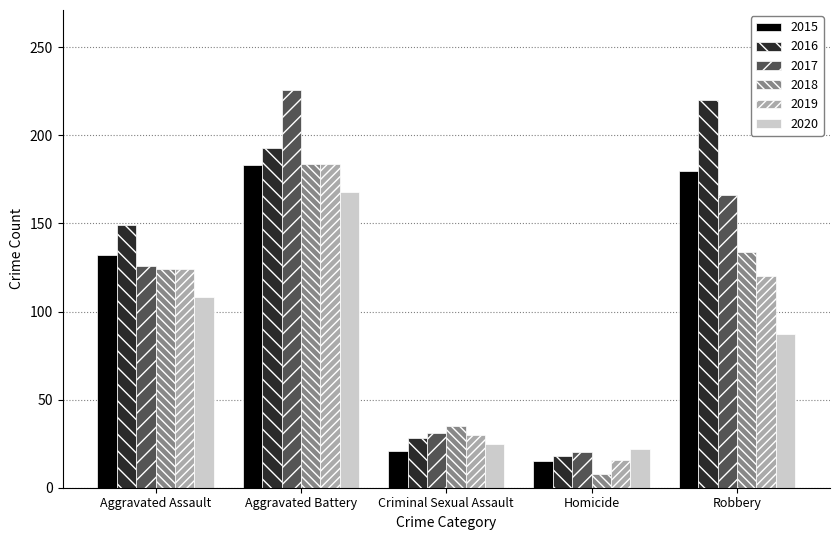

Reading left to right, extract all data points from this chart.

2015: Aggravated Assault=132	Aggravated Battery=183	Criminal Sexual Assault=21	Homicide=15	Robbery=180
2016: Aggravated Assault=149	Aggravated Battery=193	Criminal Sexual Assault=28	Homicide=18	Robbery=220
2017: Aggravated Assault=126	Aggravated Battery=226	Criminal Sexual Assault=31	Homicide=20	Robbery=166
2018: Aggravated Assault=124	Aggravated Battery=184	Criminal Sexual Assault=35	Homicide=8	Robbery=134
2019: Aggravated Assault=124	Aggravated Battery=184	Criminal Sexual Assault=30	Homicide=16	Robbery=120
2020: Aggravated Assault=108	Aggravated Battery=168	Criminal Sexual Assault=25	Homicide=22	Robbery=87